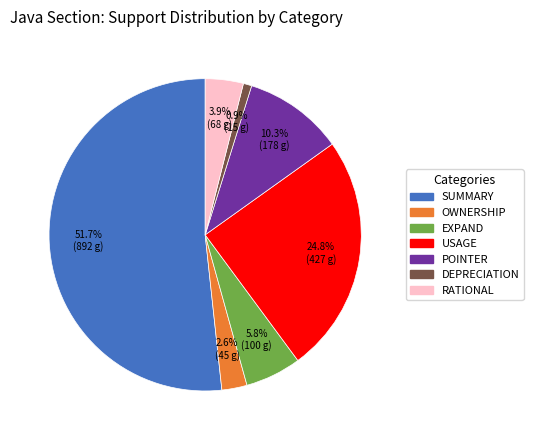

Does any single category account for the majority?

Yes